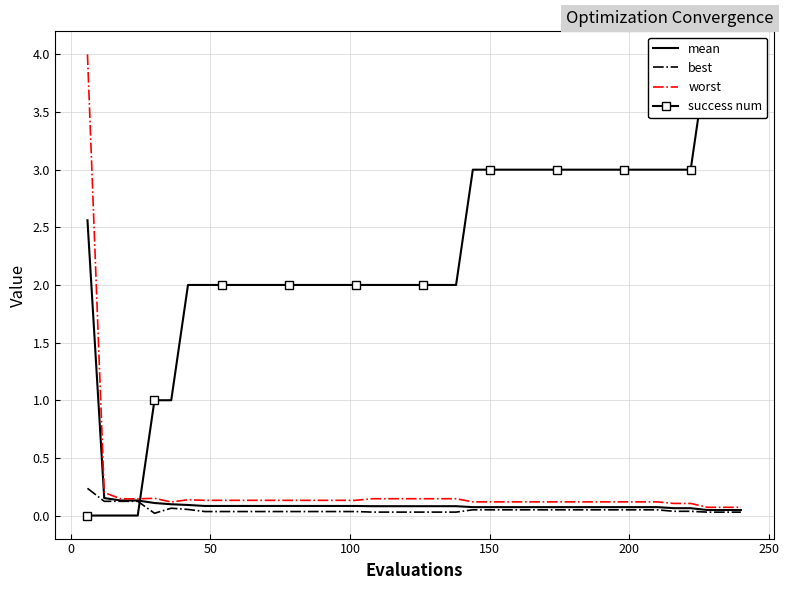

What is the maximum value for mean?

2.6